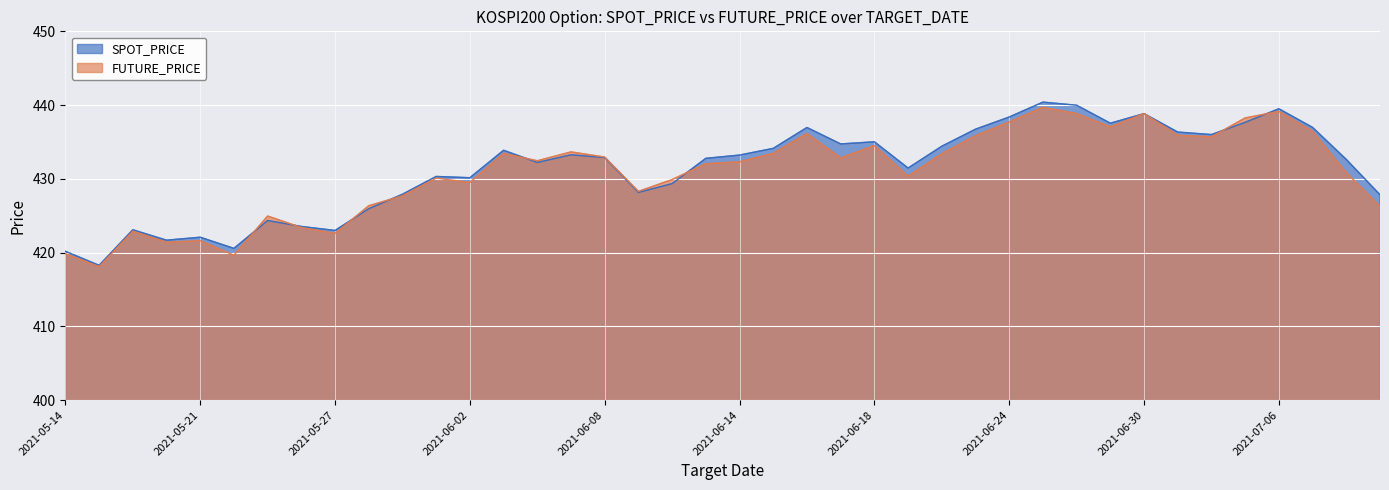

Is it true that FUTURE_PRICE equals 251.9 at 2021-06-21?

False